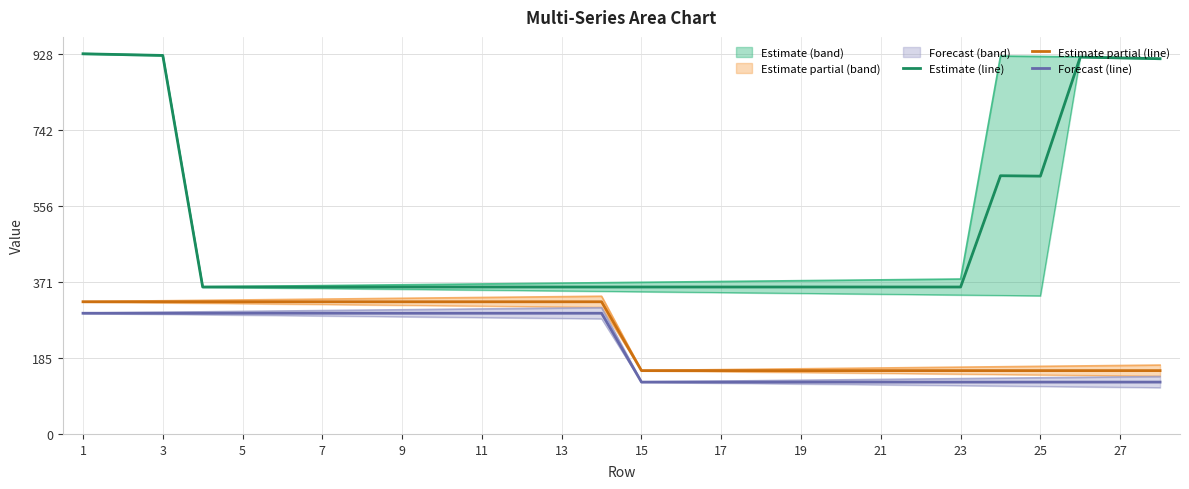

What is the maximum value for Estimate (line)?

927.5